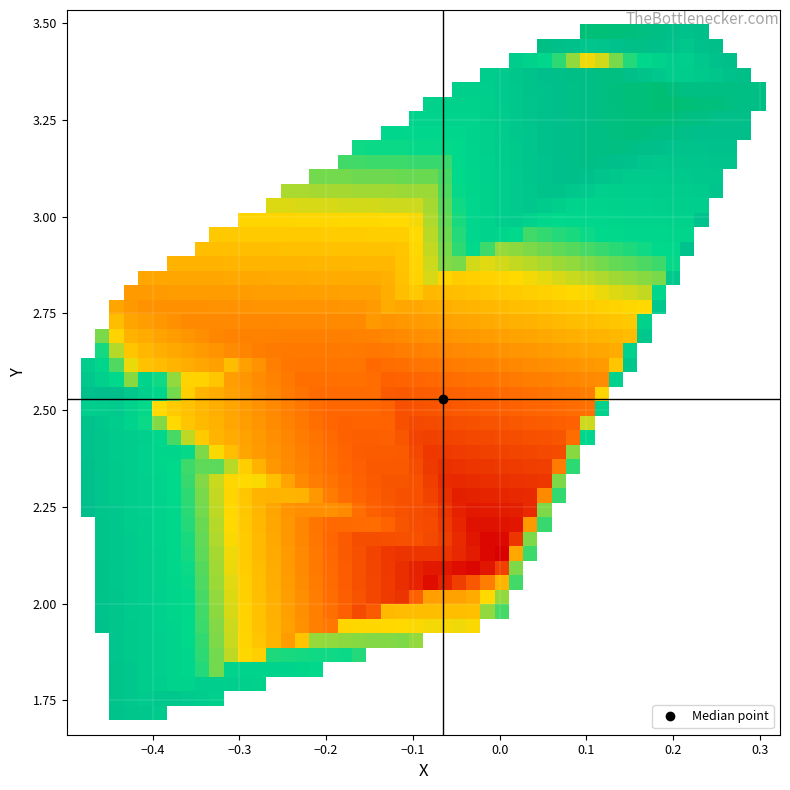

Reading left to right, what are all the values shown in this chart?

X: 0=-0.5	1=-0.4	2=-0.4	3=0.3	4=0.0	5=0.2	6=0.1	7=-0.4	8=-0.4	9=-0.5	10=-0.4	11=-0.5	12=0.2	13=0.1	14=-0.2	15=-0.2	16=-0.4	17=0.0	18=0.0	19=-0.1	20=-0.1	21=-0.1	22=0.0	23=0.0	24=0.0	25=0.0	26=-0.1	27=-0.1	28=-0.1	29=-0.4	30=-0.4	31=-0.4	32=0.2	33=0.1	34=0.2
Y: 0=2.5	1=2.5	2=2.6	3=3.3	4=3.4	5=3.4	6=3.5	7=1.7	8=1.7	9=2.5	10=2.5	11=2.6	12=3.3	13=3.4	14=2.6	15=2.7	16=2.8	17=2.0	18=2.0	19=2.0	20=2.0	21=2.1	22=2.1	23=2.0	24=2.0	25=2.0	26=2.0	27=2.1	28=2.2	29=2.5	30=2.5	31=2.6	32=3.4	33=3.4	34=3.5
Z: 0=0.1	1=0.1	2=0.1	3=0.4	4=0.2	5=0.1	6=0.5	7=0.2	8=0.2	9=0.2	10=0.3	11=0.3	12=0.5	13=0.3	14=-0.2	15=-0.2	16=-0.2	17=-0.1	18=-0.1	19=-0.2	20=-0.4	21=-0.5	22=-0.6	23=0.0	24=-0.0	25=-0.1	26=-0.4	27=-0.5	28=-0.4	29=-0.1	30=-0.1	31=-0.1	32=0.1	33=-0.1	34=0.3